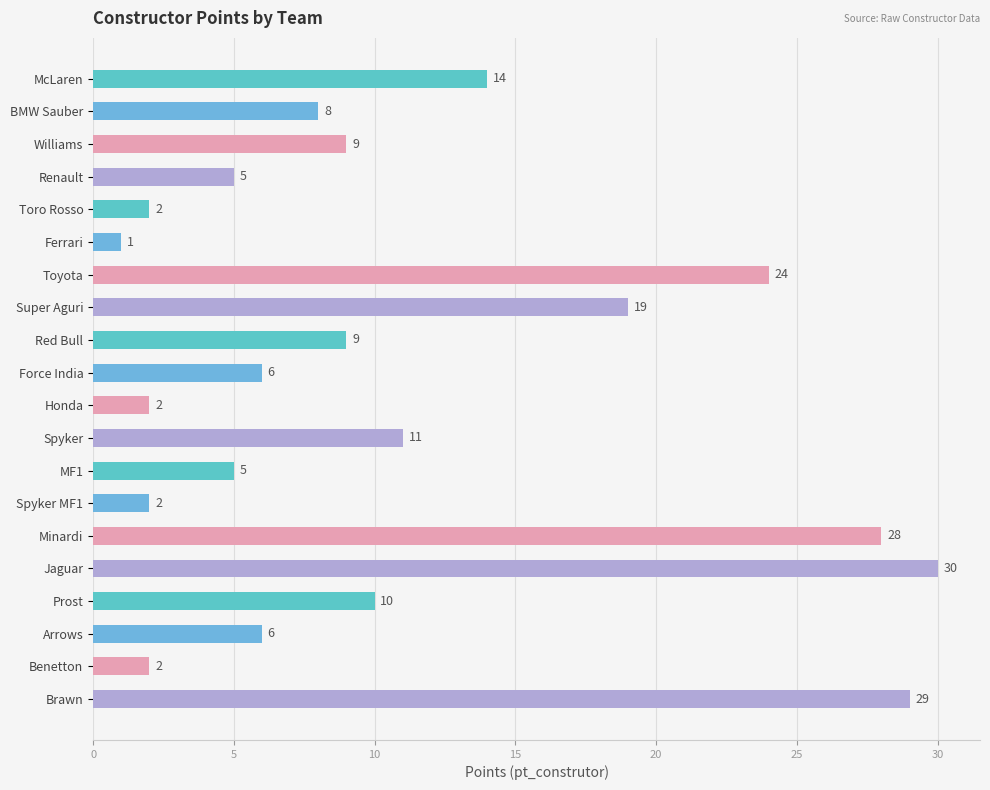

Reading bottom to top, transcribe all the data shown in this chart.

Brawn=29	Benetton=2	Arrows=6	Prost=10	Jaguar=30	Minardi=28	Spyker MF1=2	MF1=5	Spyker=11	Honda=2	Force India=6	Red Bull=9	Super Aguri=19	Toyota=24	Ferrari=1	Toro Rosso=2	Renault=5	Williams=9	BMW Sauber=8	McLaren=14